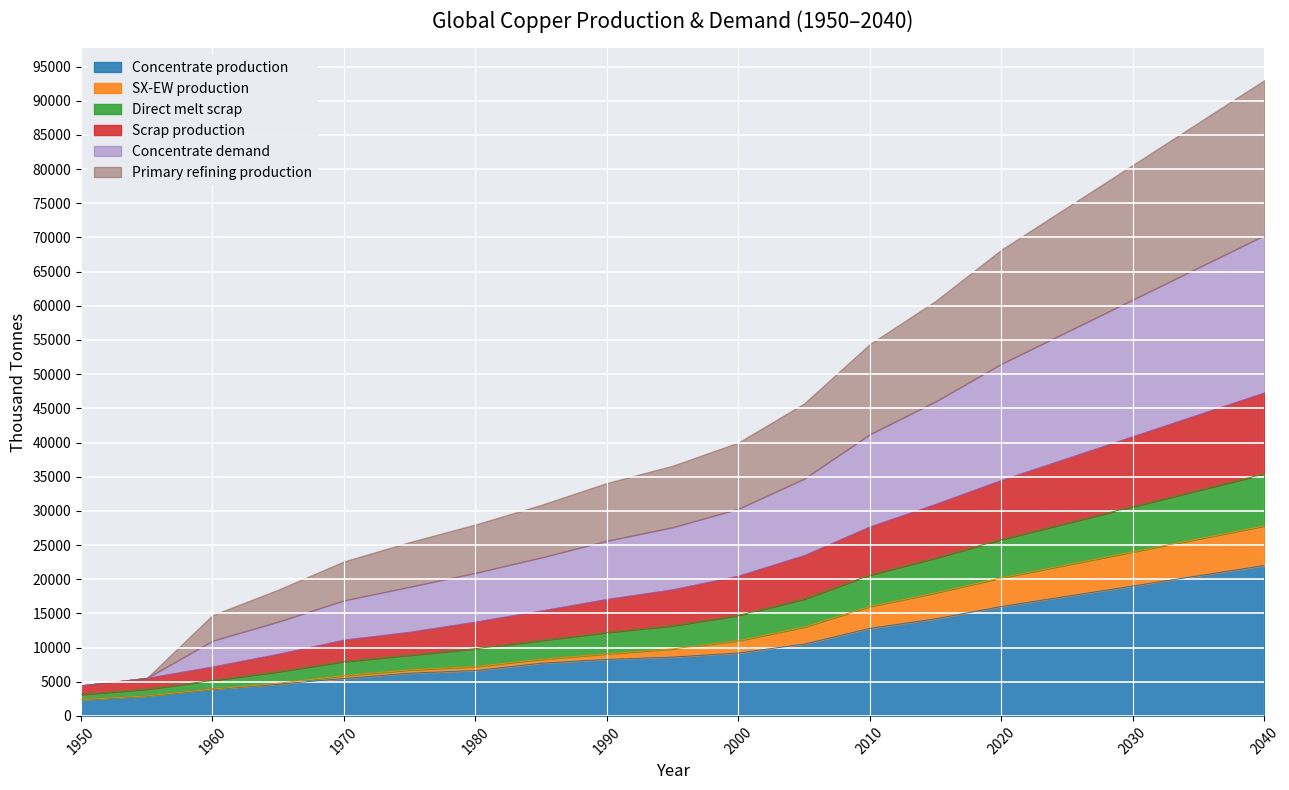

What is the highest value of the Concentrate production series?

22000.0